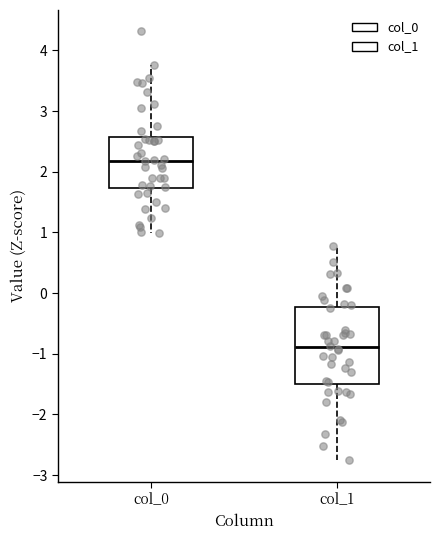

Where does the upper whisker of the box for col_0 end on the y-axis? The values are not printed on the chart, so give them approximately, as read against the axis.

3.8